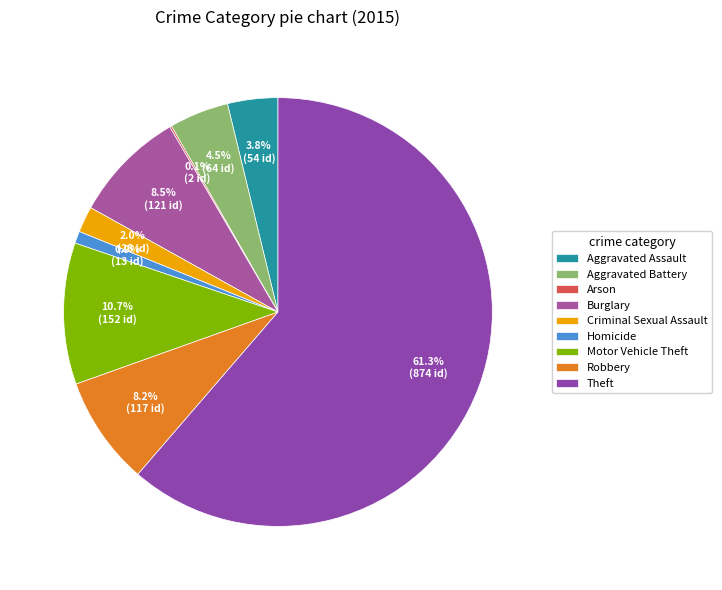

What is the smallest slice in the pie chart?

Arson